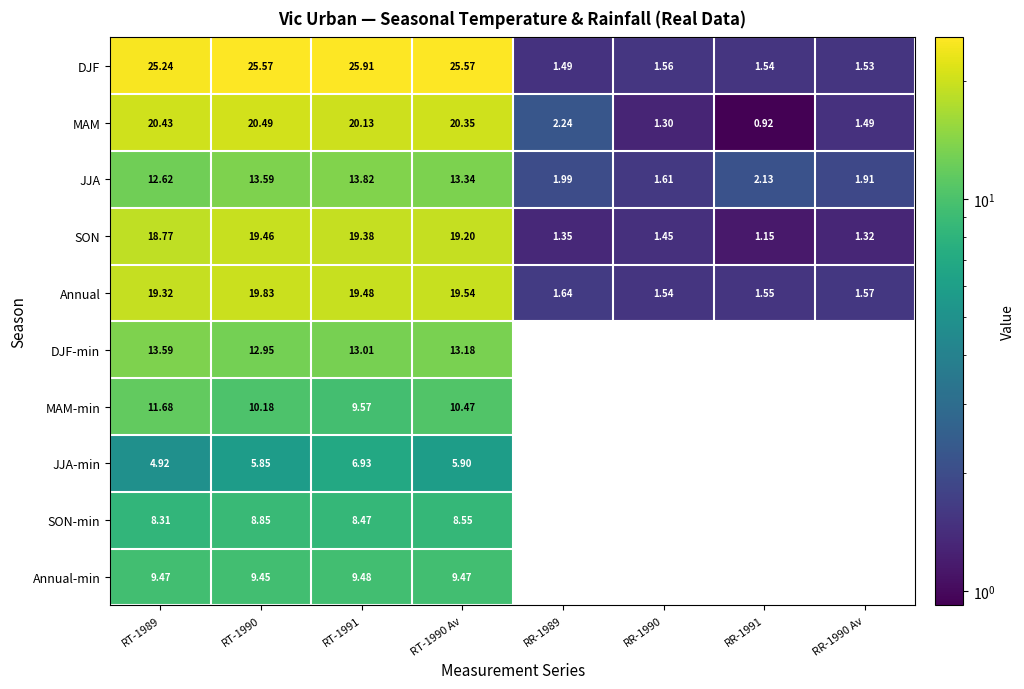

How many values in the JJA series exceed 12?

4